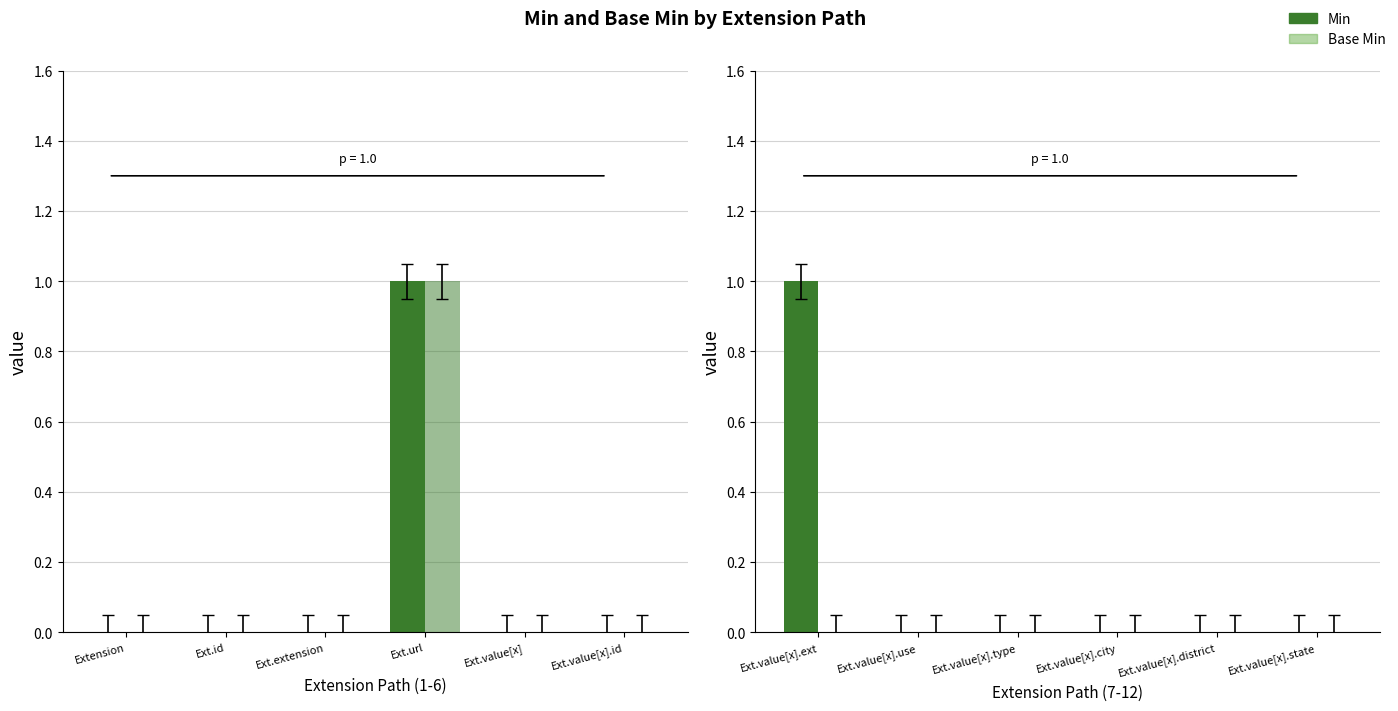

List the series in order of their peak value, highest first.

Min, Base Min